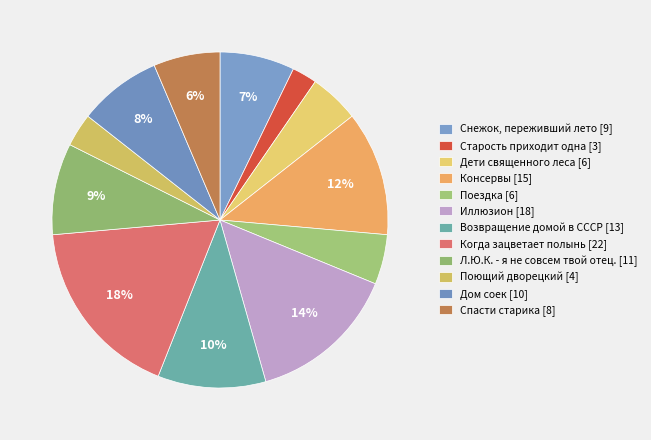

What is the largest slice in the pie chart?

Когда зацветает полынь